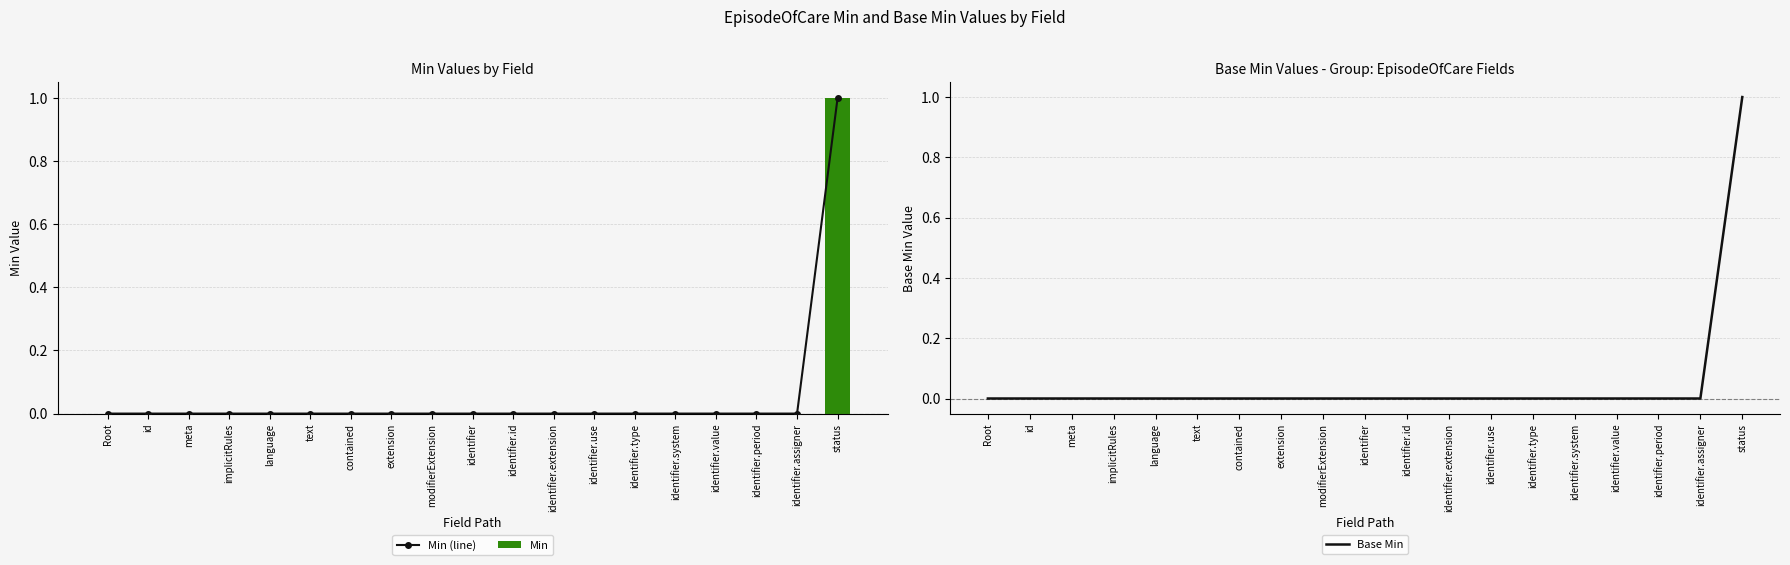

Reading left to right, list all the values displayed in this chart.

Min (line): 0	0	0	0	0	0	0	0	0	0	0	0	0	0	0	0	0	0	1
Min: 0	0	0	0	0	0	0	0	0	0	0	0	0	0	0	0	0	0	1
Base Min: 0	0	0	0	0	0	0	0	0	0	0	0	0	0	0	0	0	0	1